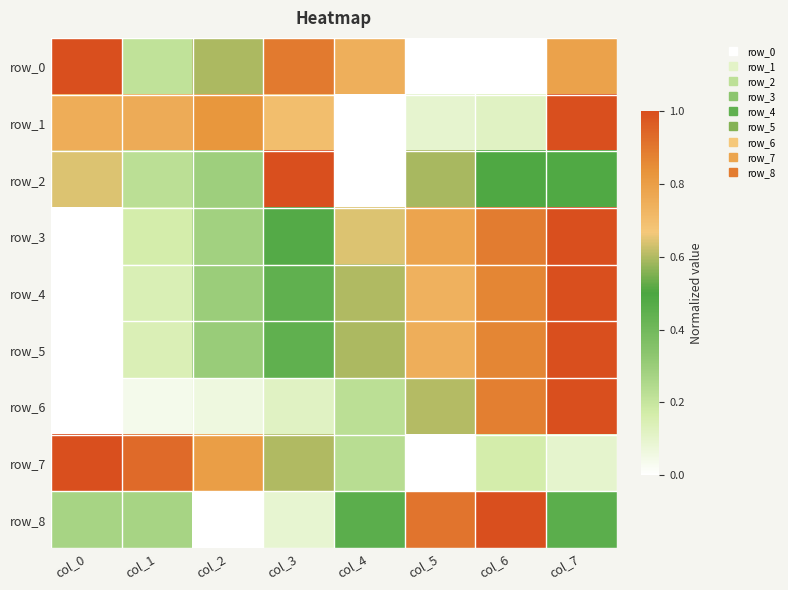

What is the sum of all row_0 values?

4.2